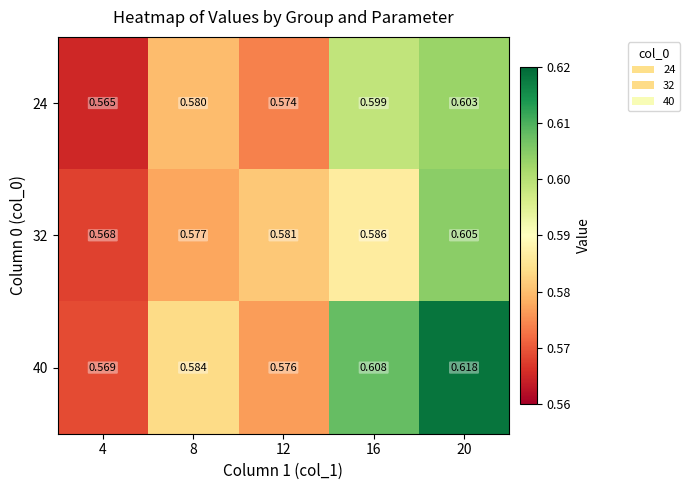

Is the value of 32 at 8 greater than the value of 40 at 4?

Yes